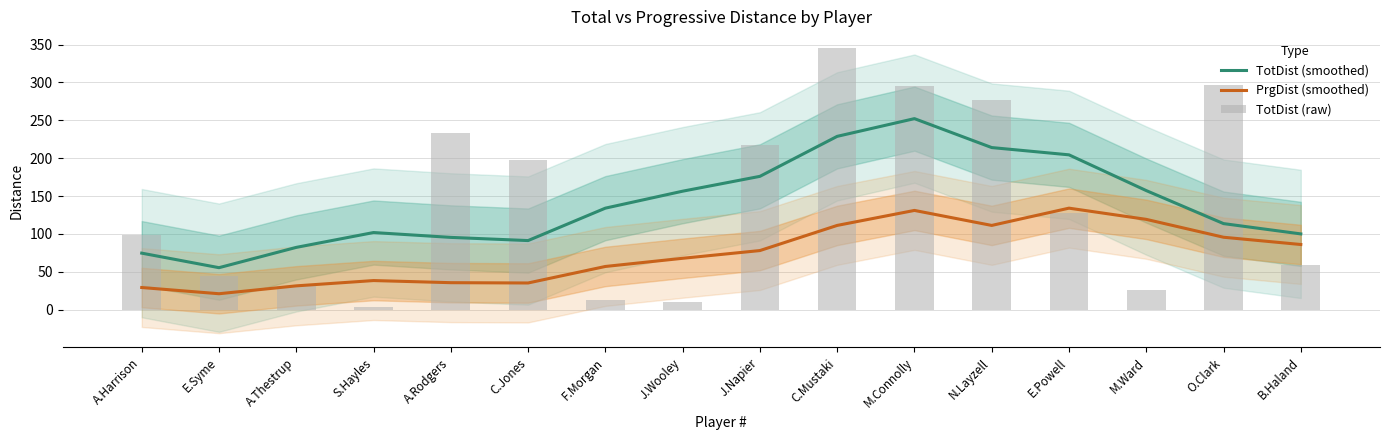

Is it true that TotDist (smoothed) equals 176.0 at J.Napier?

True